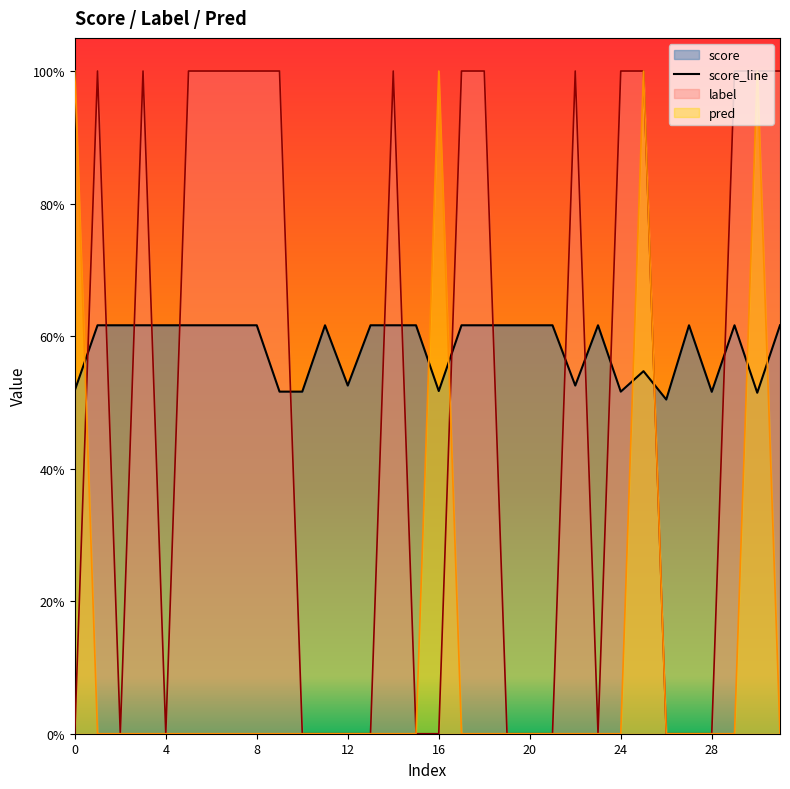

What is the difference between the maximum and minimum values in the label series?

1.0